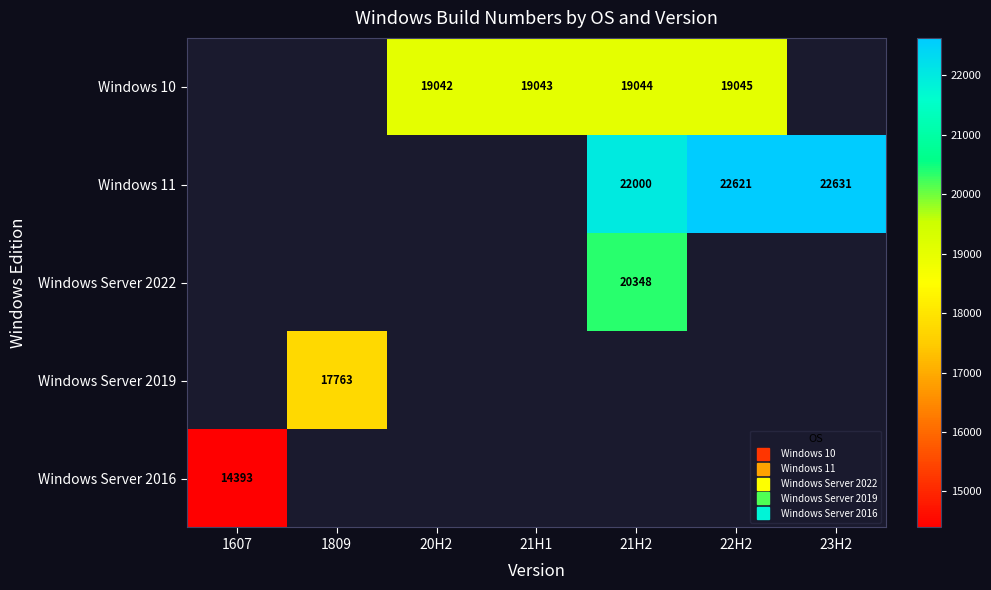

How many series are shown in this chart?

5